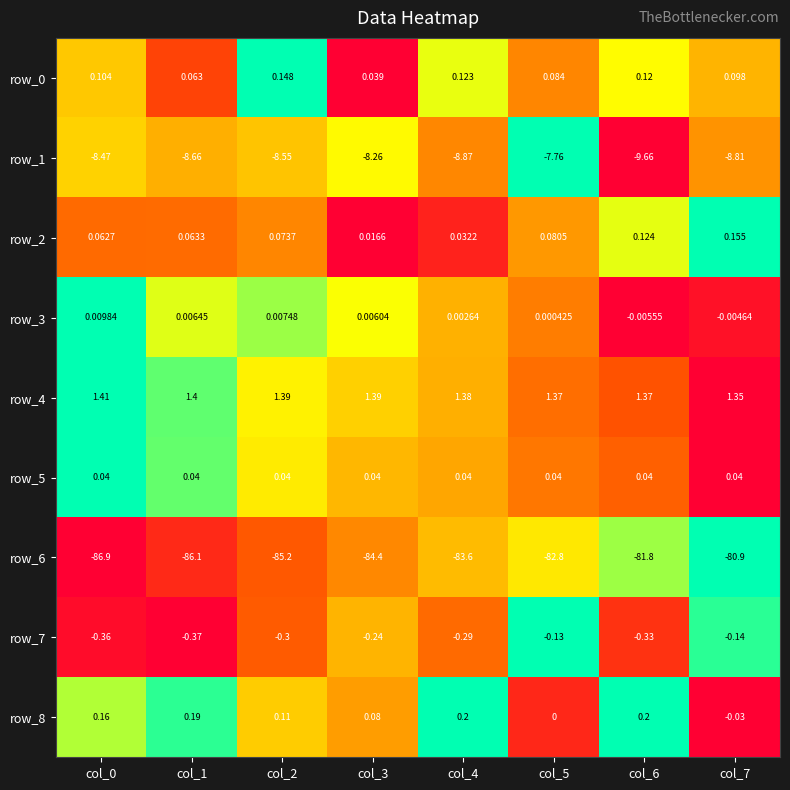

Is the value of row_0 at col_7 greater than the value of row_4 at col_4?

No